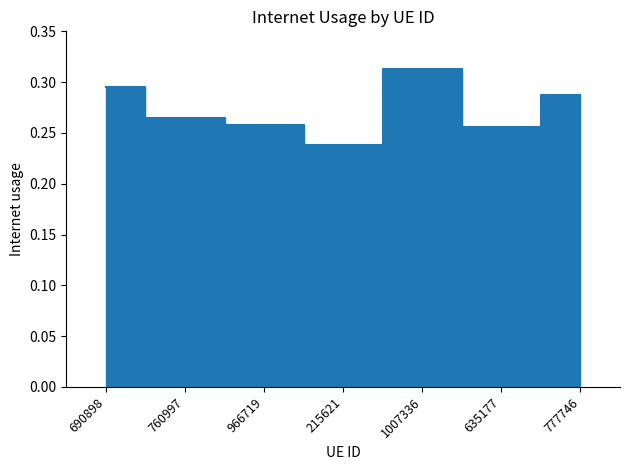

Reading left to right, list all the values displayed in this chart.

690898=0.3	760997=0.3	966719=0.3	215621=0.2	1007336=0.3	635177=0.3	777746=0.3